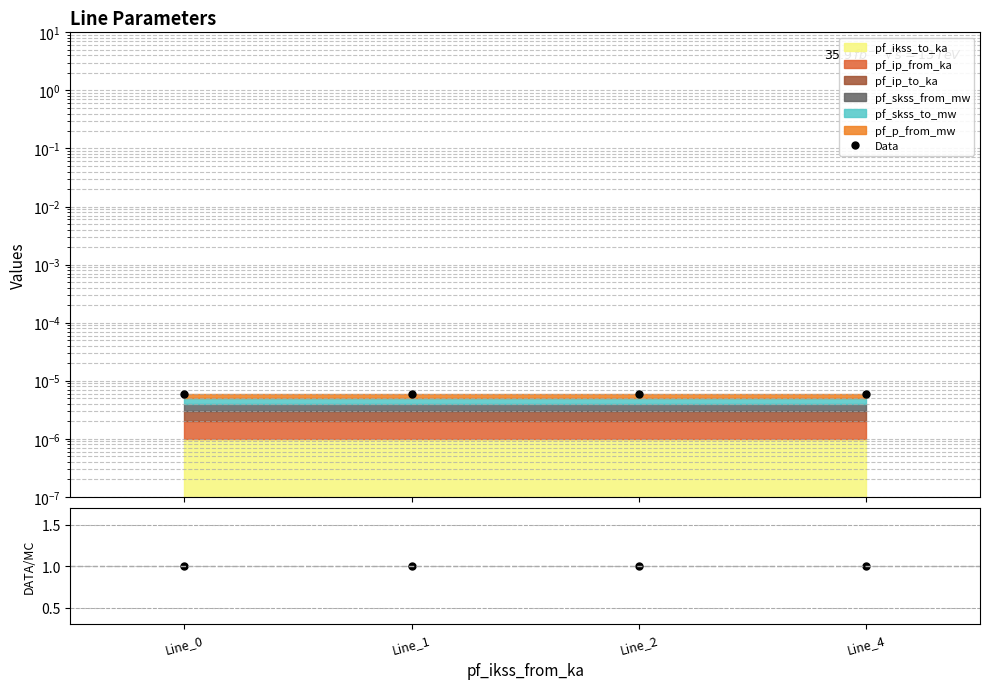

The Data series shows 0.0 at Line_2. True or false?

False